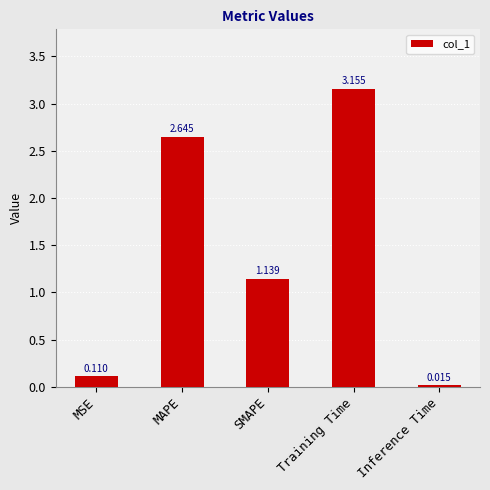

List the labels in order of value, smallest first.

Inference Time, MSE, SMAPE, MAPE, Training Time